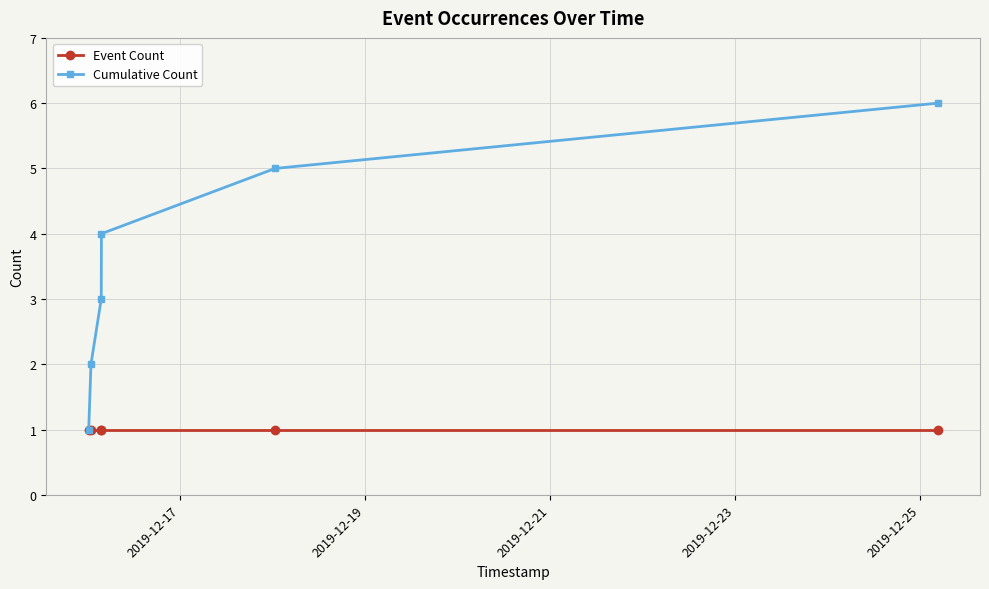

List the series in order of their peak value, highest first.

Cumulative Count, Event Count